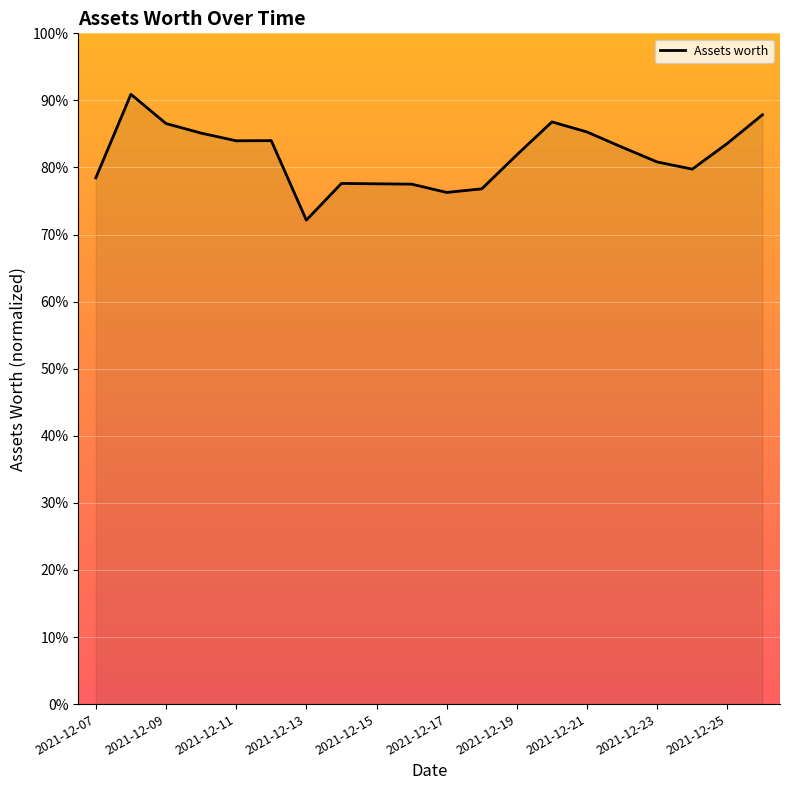

What is the average value?

81.8